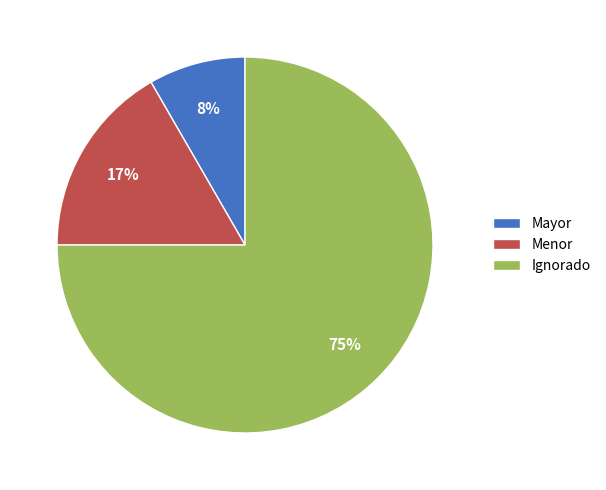

Do Menor and Ignorado together represent more than half of the pie?

Yes